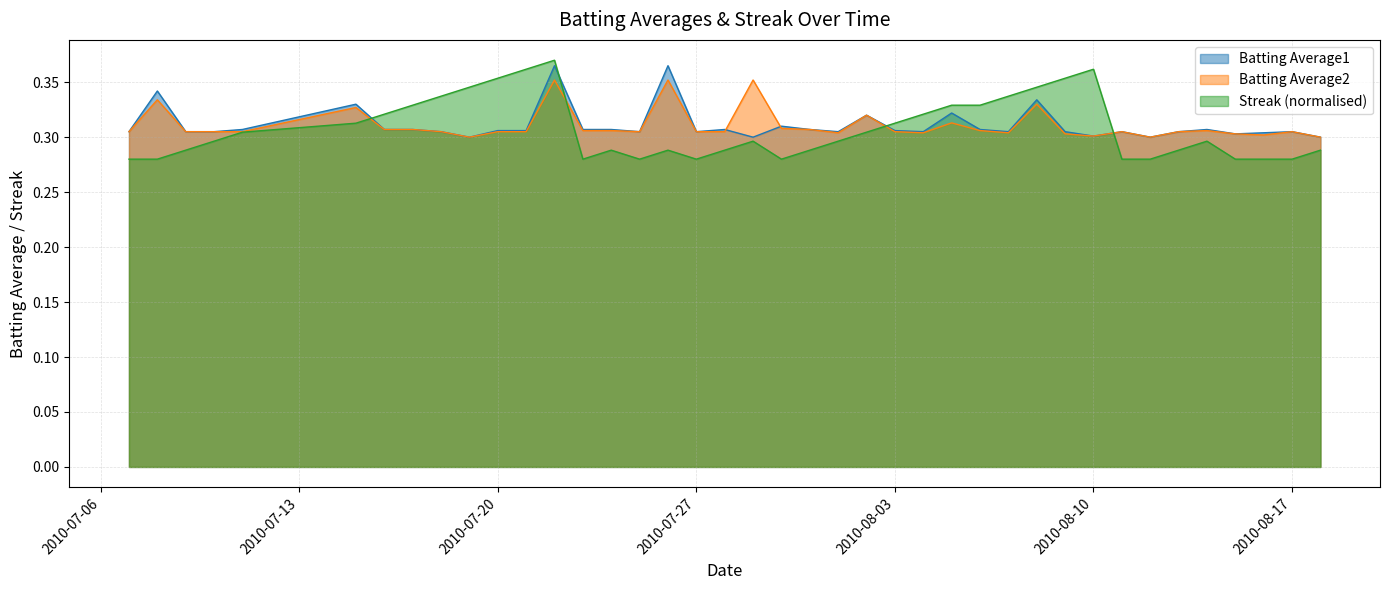

True or false: Streak has a value of 0.5 at 2010-08-08.

False